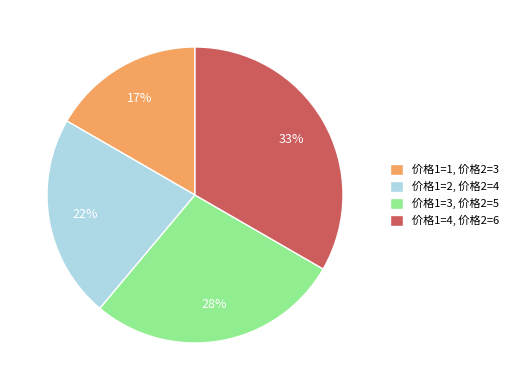

Is 价格1=4, 价格2=6 the majority of the pie?

No